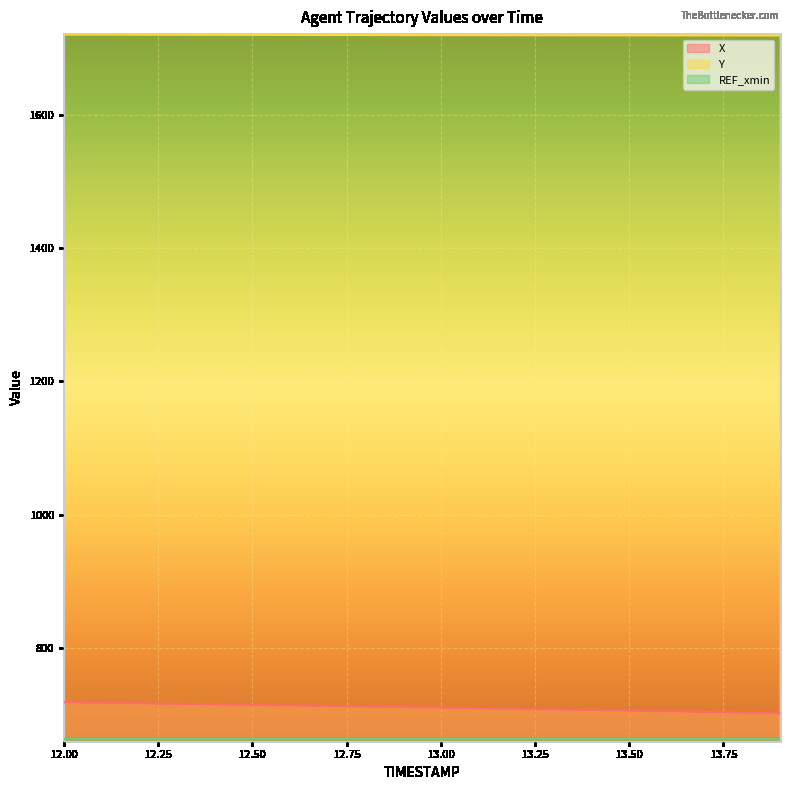

At which category is the sum across all series the highest?

12.0